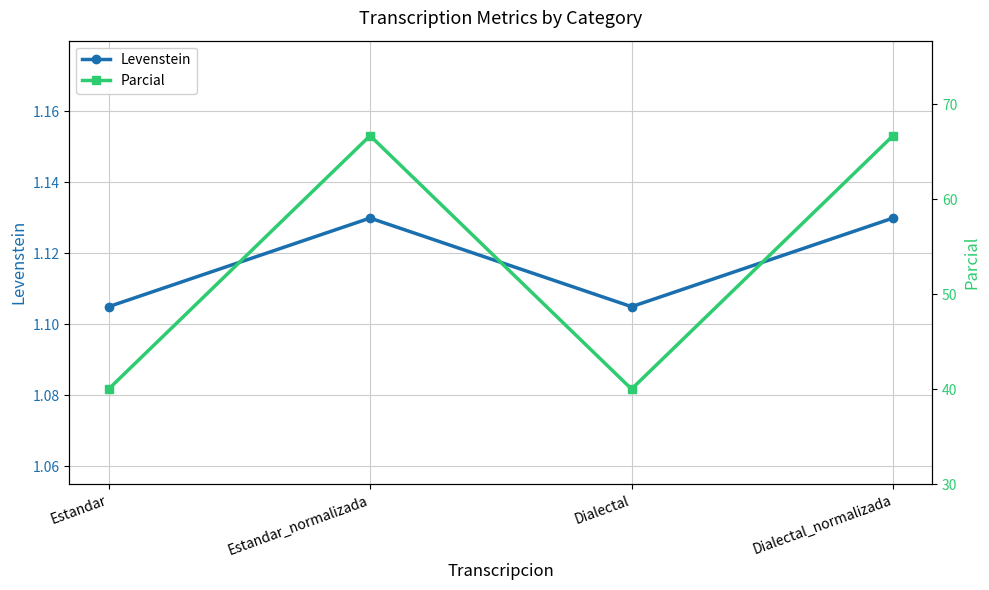

In Parcial, how many points are lower than both neighbors (excluding endpoints)?

1